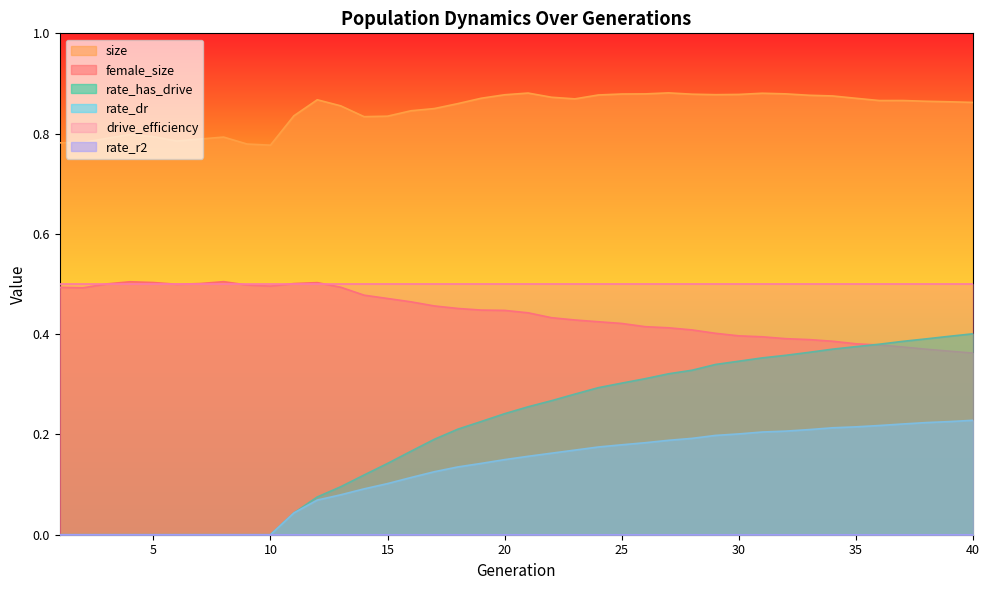

What is the maximum value shown in the chart?

0.9